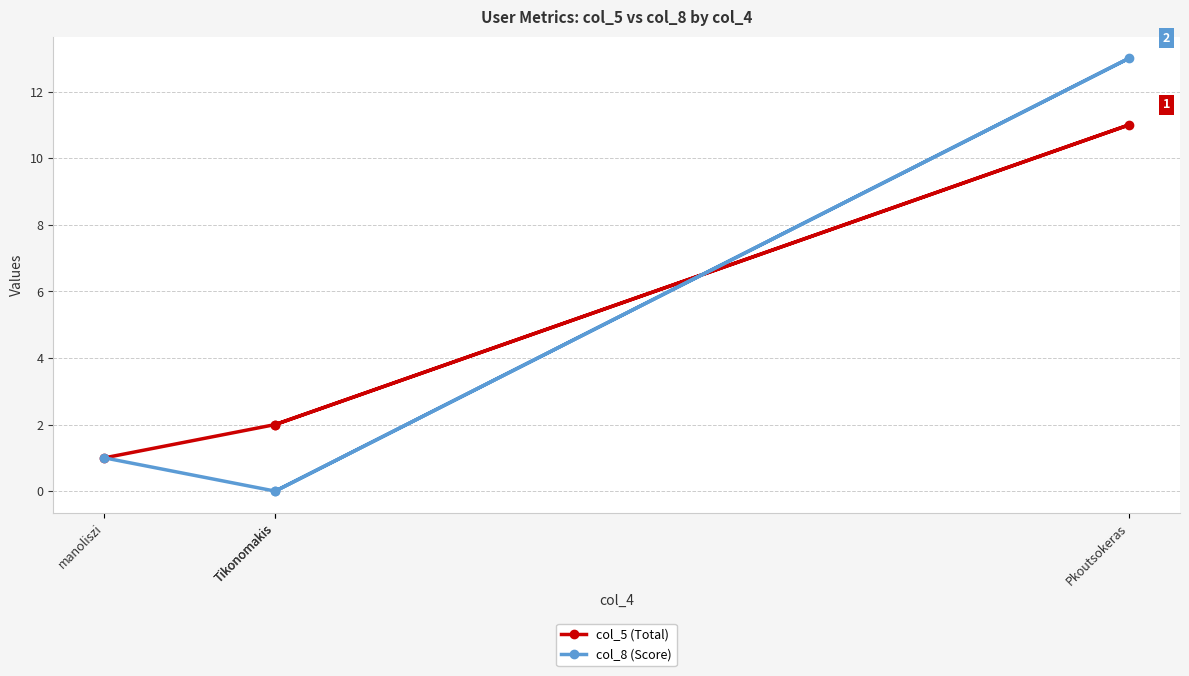

What value does the col_5 (Total) series have at Tikonomakis?

2